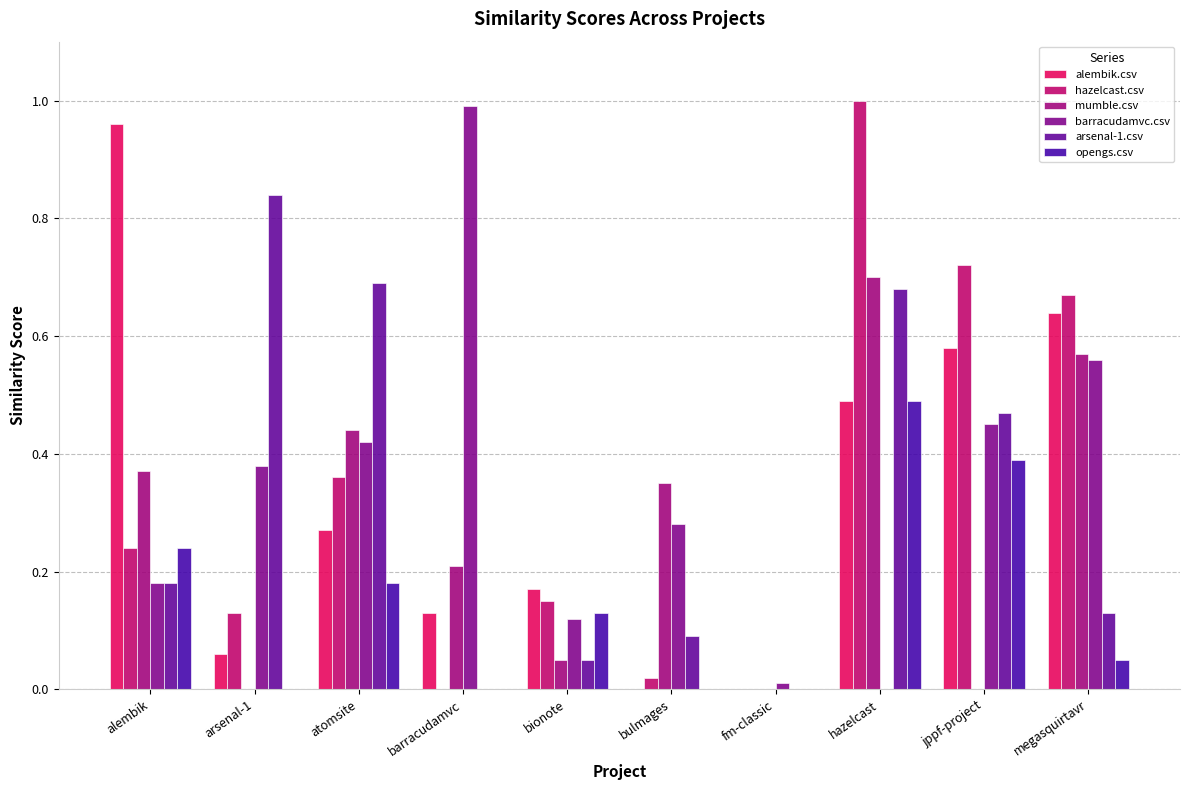

Is the value of opengs.csv at bionote greater than the value of arsenal-1.csv at megasquirtavr?

No